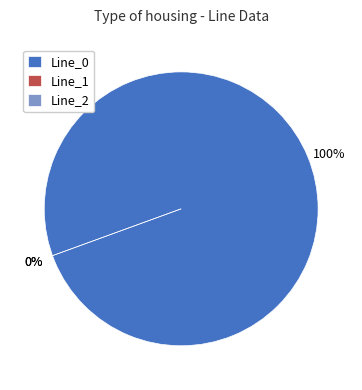

What is the change in value from Line_0 to Line_2?

-12.0